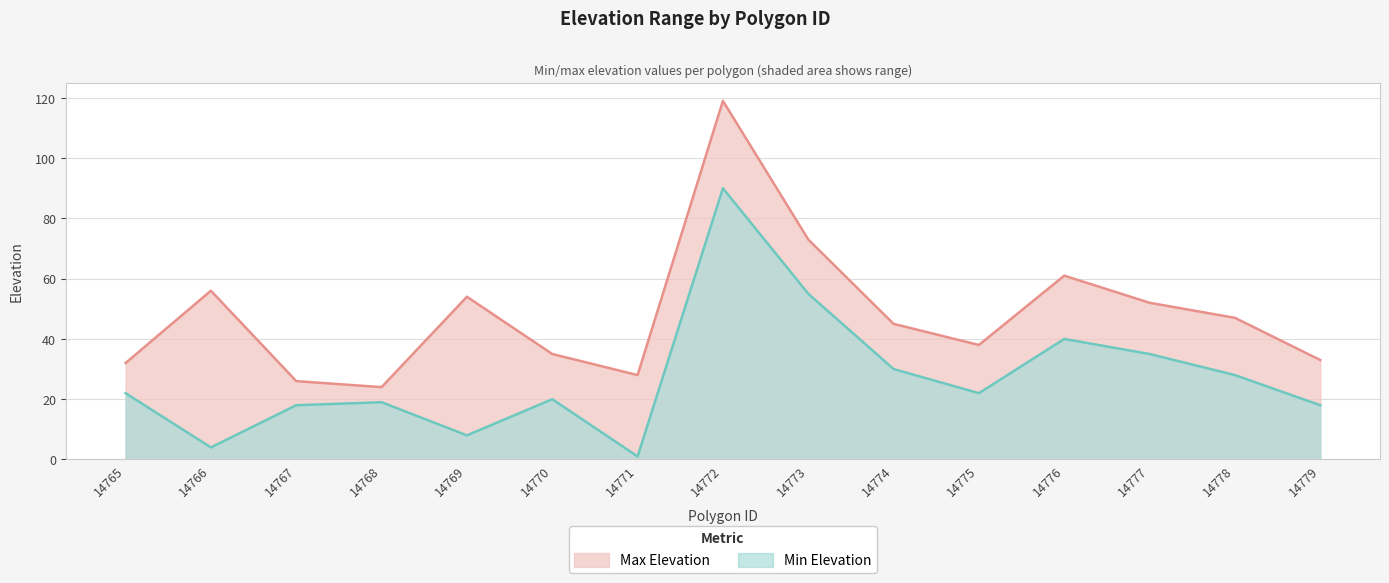

How many interior local valleys does the Max Elevation series have?

3